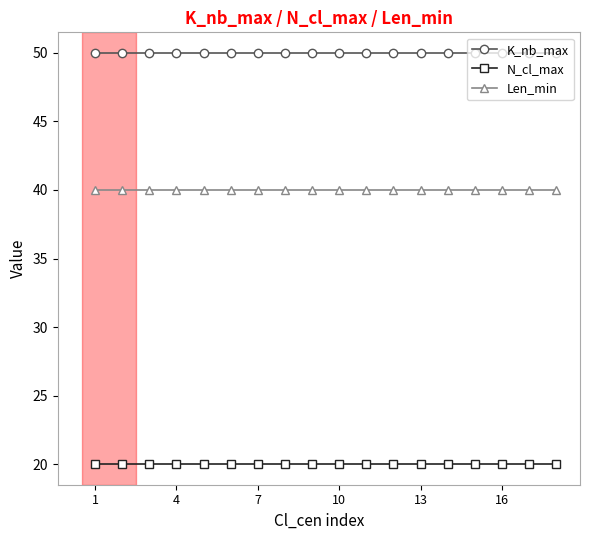

What is the value of the N_cl_max point at the 13th from the left?

20